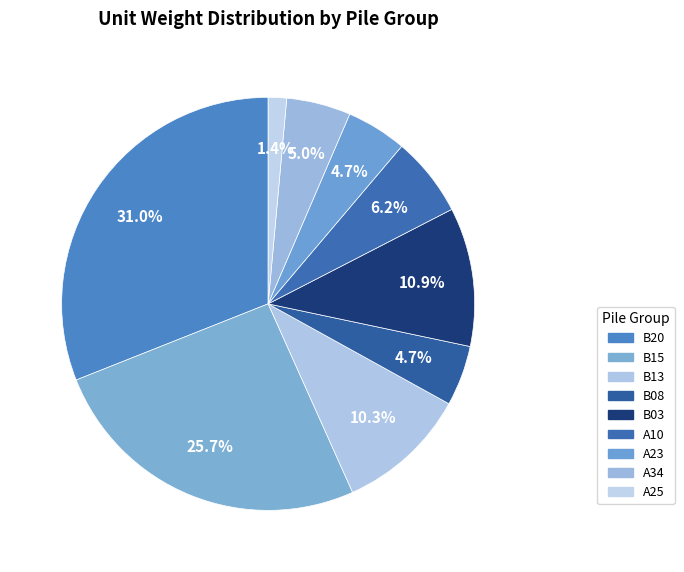

Is the sum of A10 and B20 greater than half?

No